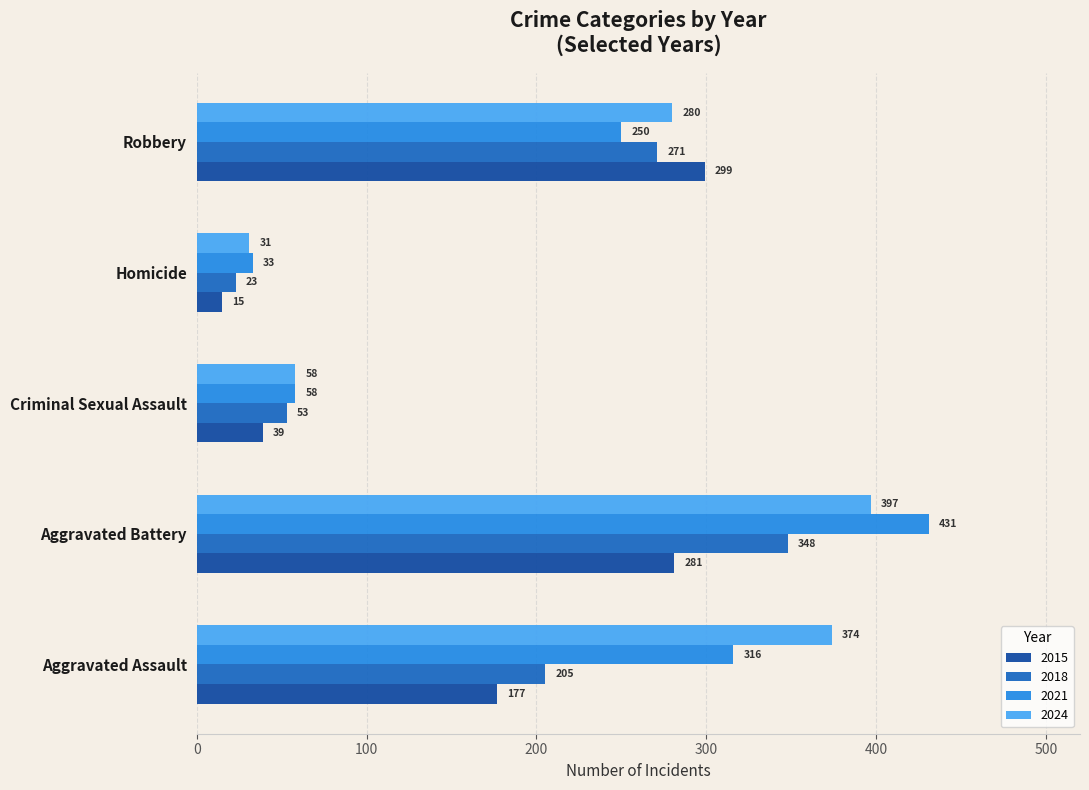

Which series has the largest range (max minus min)?

2021